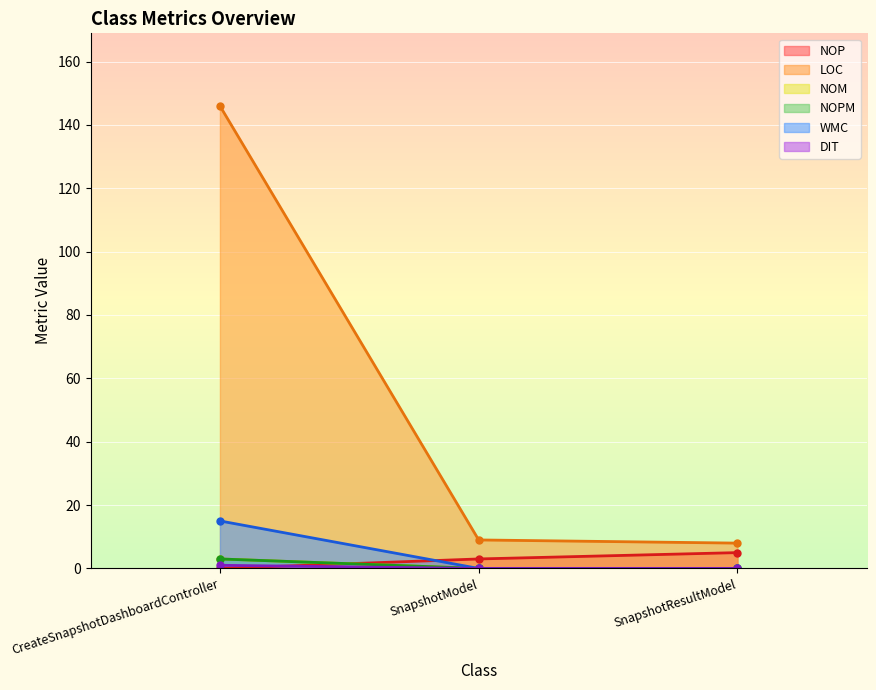

Which series has the largest range (max minus min)?

LOC